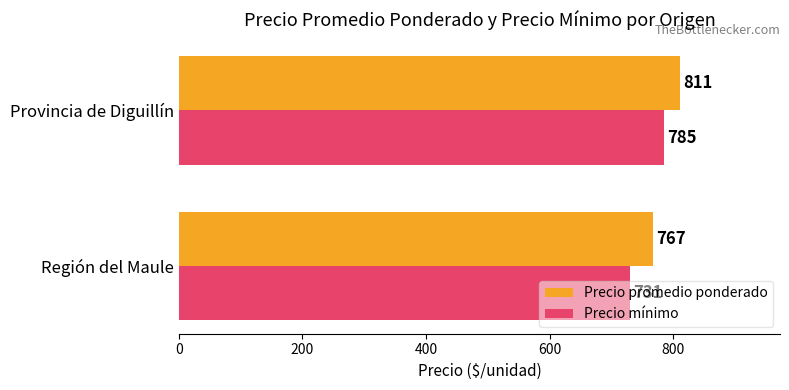

How many Precio promedio ponderado values are between 767 and 811?

2